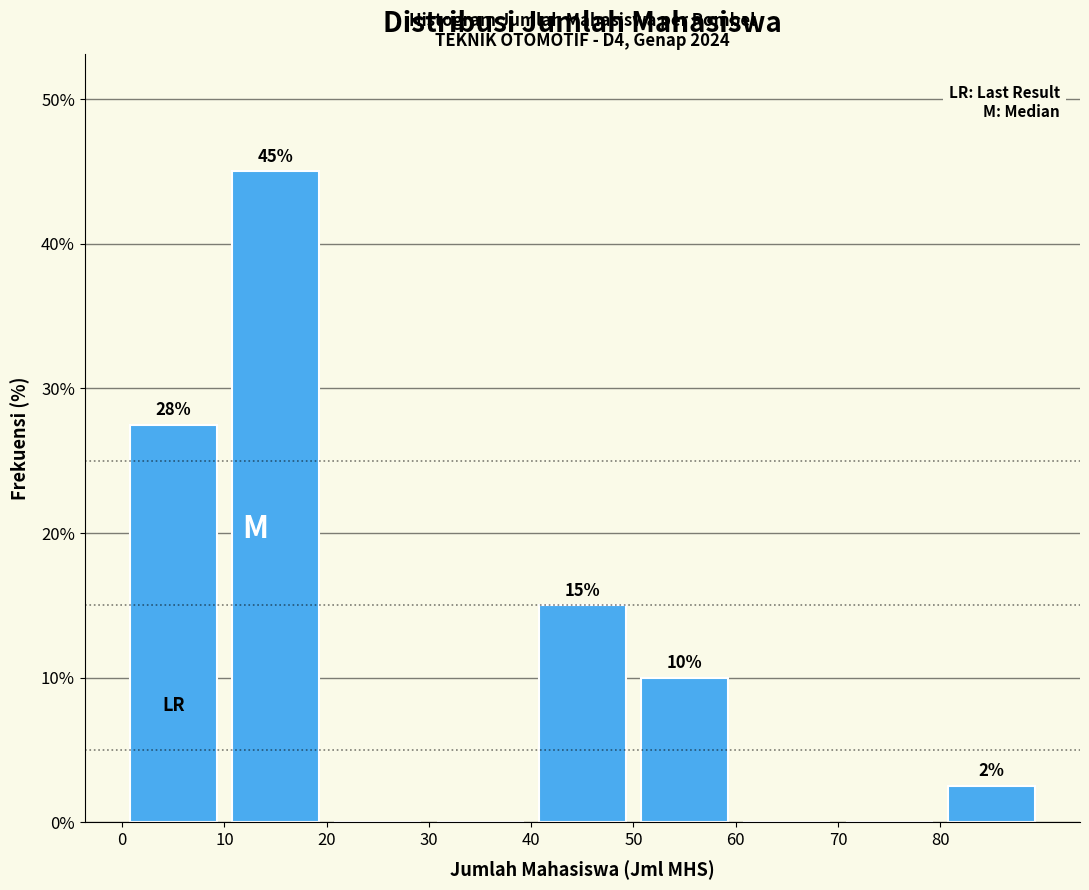

Over which range of the x-axis is the bar tallest?

10 to 20